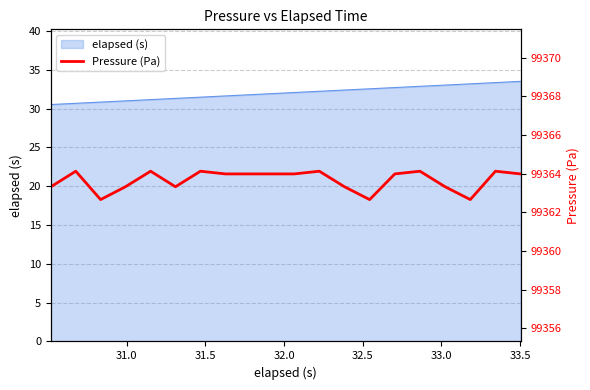

What is the maximum value for elapsed (s)?

33.5